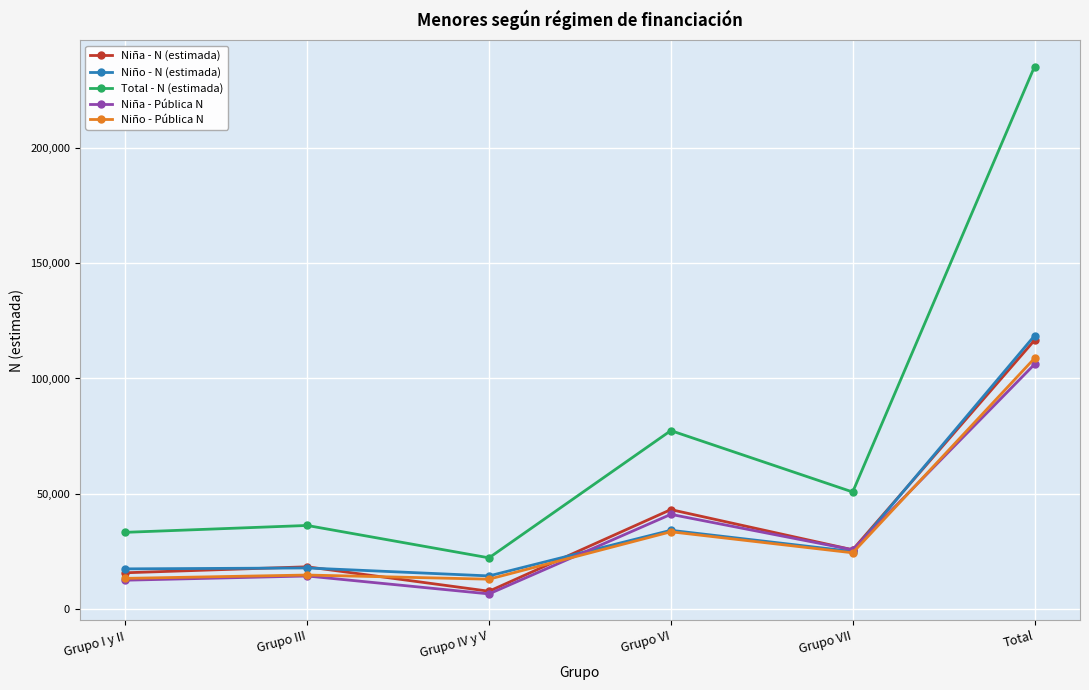

The Niña - N (estimada) series shows 7828 at Grupo IV y V. True or false?

True